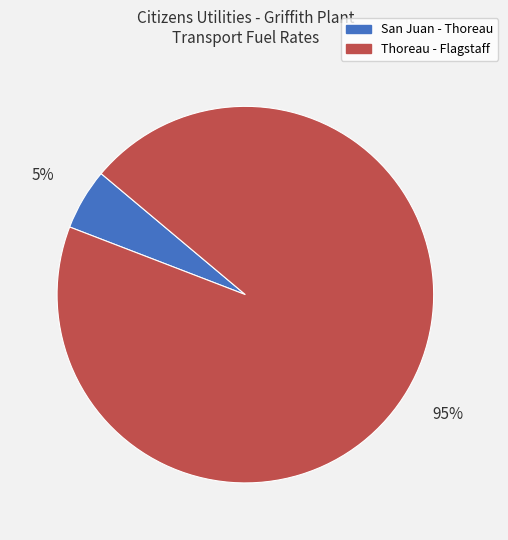

What is the majority slice?

Thoreau - Flagstaff